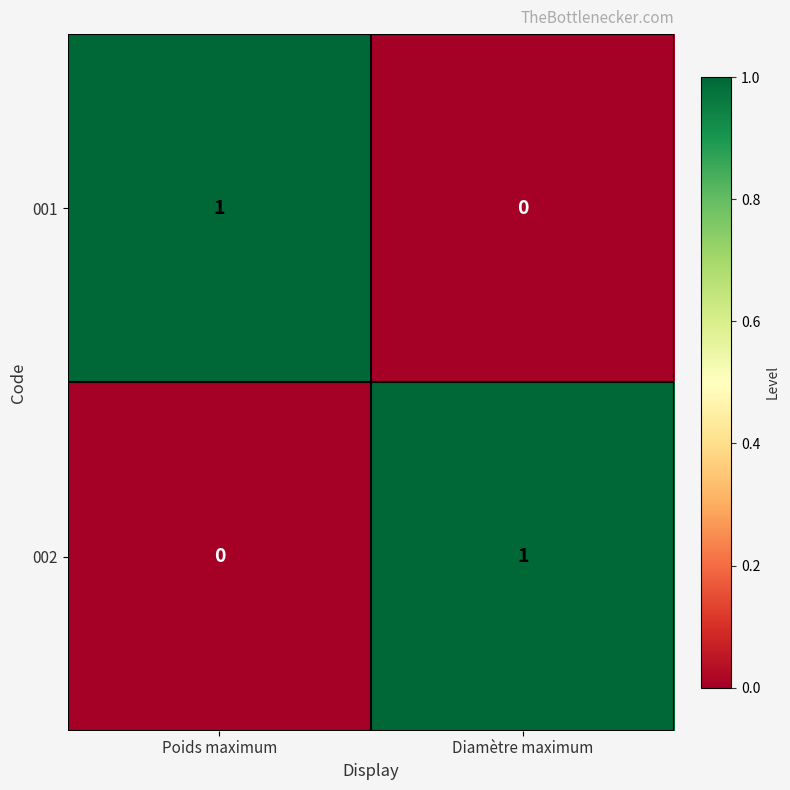

Is the value of 002 at Diamètre maximum greater than the value of 001 at Diamètre maximum?

Yes